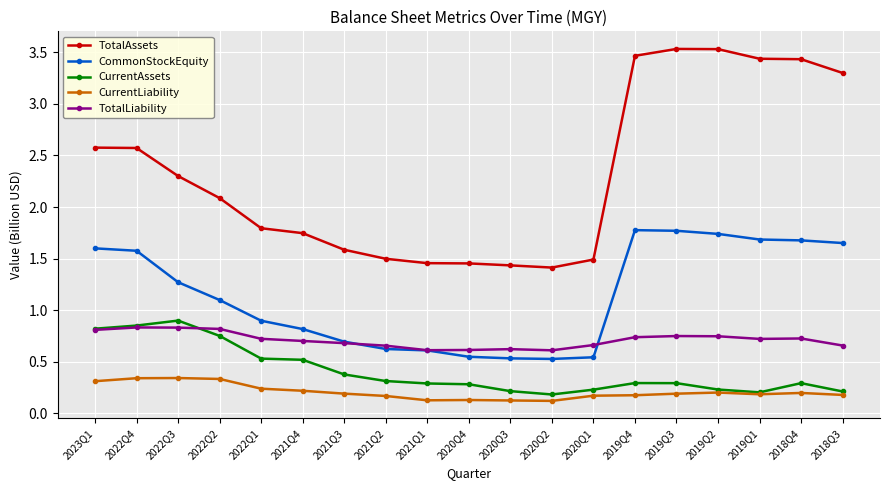

How many lines are shown in the chart?

5